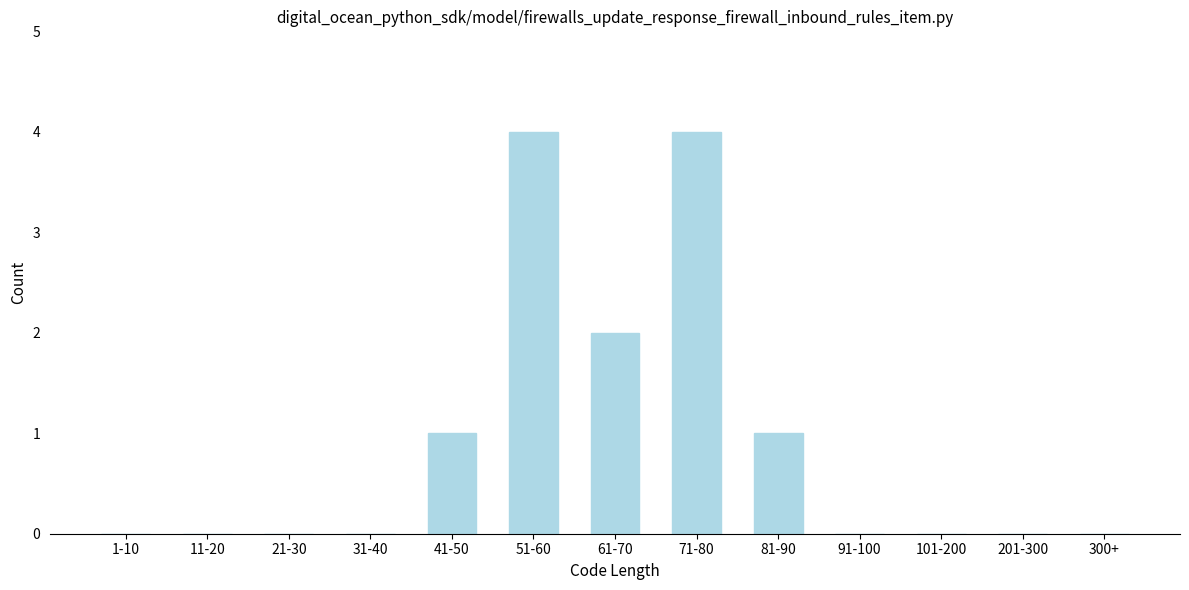

Reading left to right, transcribe all the data shown in this chart.

1-10=0	11-20=0	21-30=0	31-40=0	41-50=1	51-60=4	61-70=2	71-80=4	81-90=1	91-100=0	101-200=0	201-300=0	300+=0